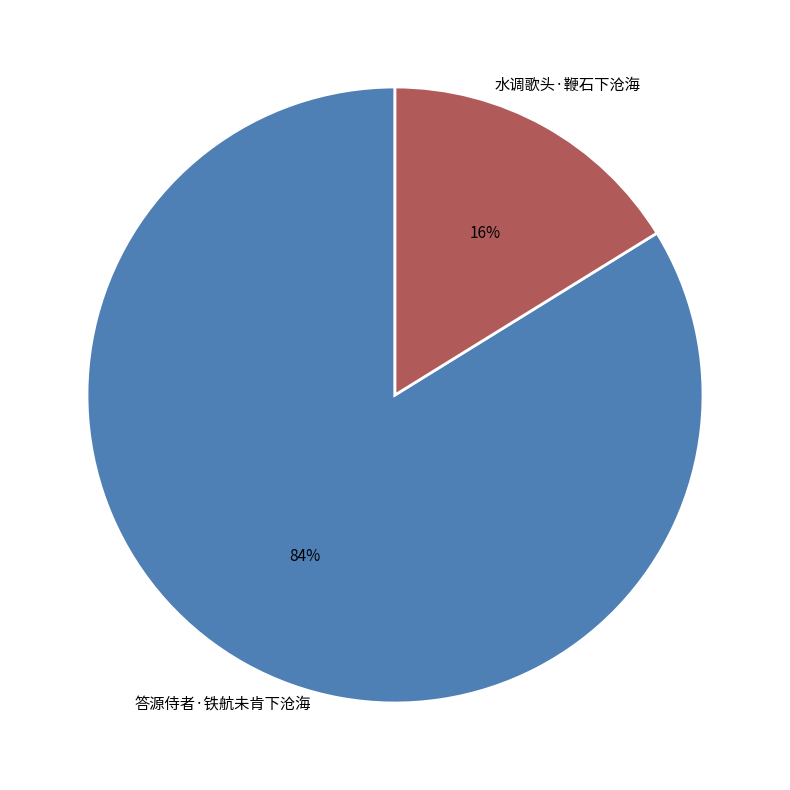

To the nearest percent, what is the average slice percentage?

50%